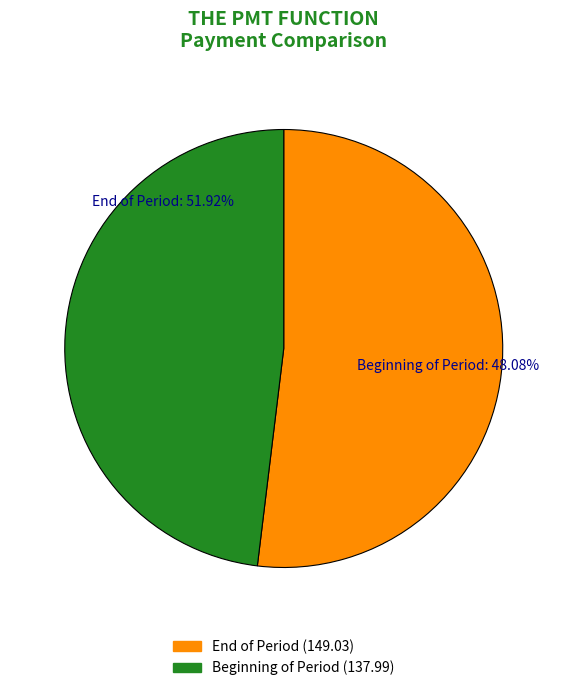

What is the largest slice in the pie chart?

Payments made at the end of the period